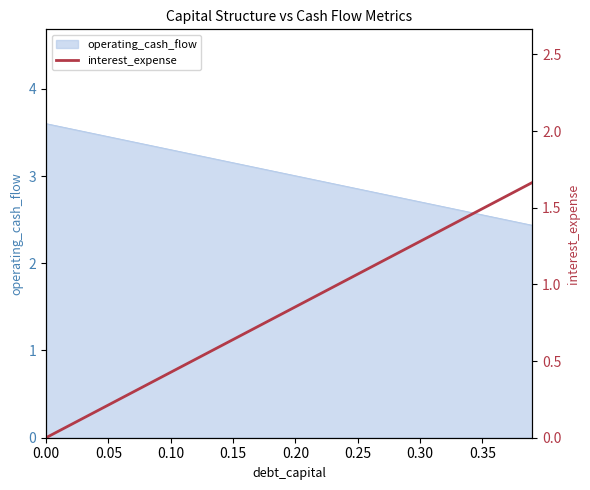

What is the lowest value of the operating_cash_flow series?

2.4